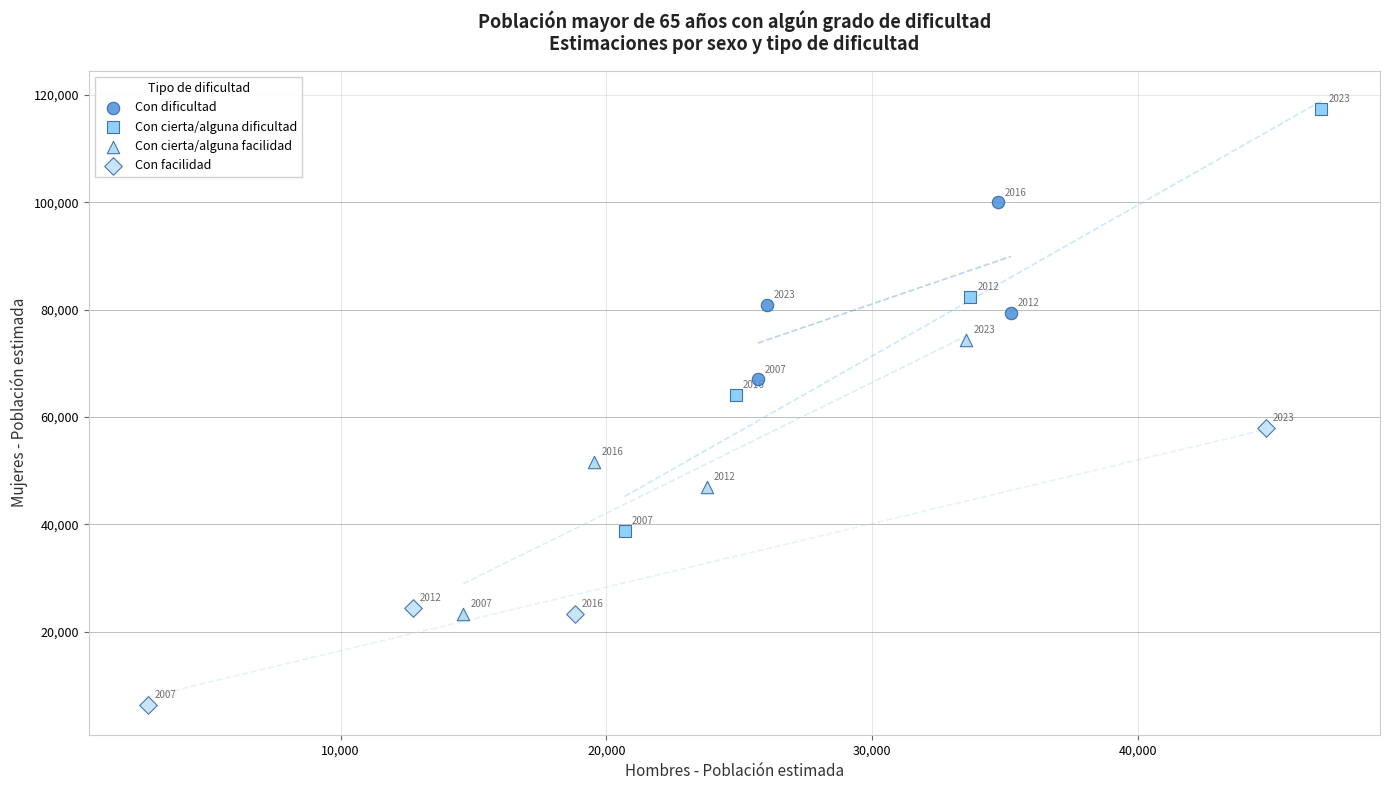

Which series contains the lowest Y value?

Con facilidad